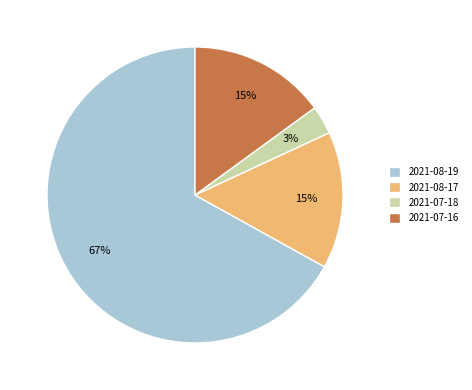

The 2021-08-17 slice represents 22% of the pie. True or false?

False